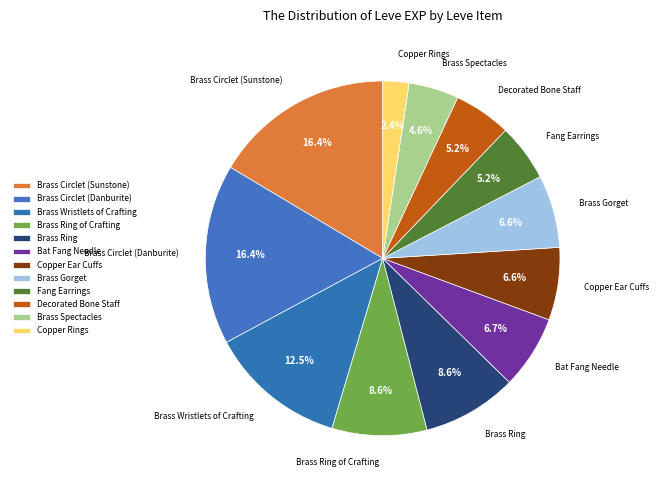

Which slice is the largest?

Brass Circlet (Sunstone)